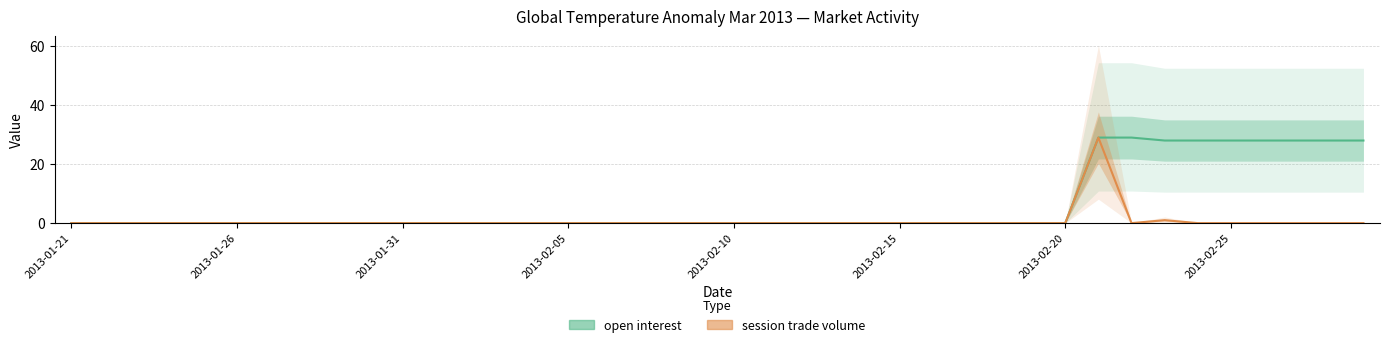

At which category is the sum across all series the highest?

31